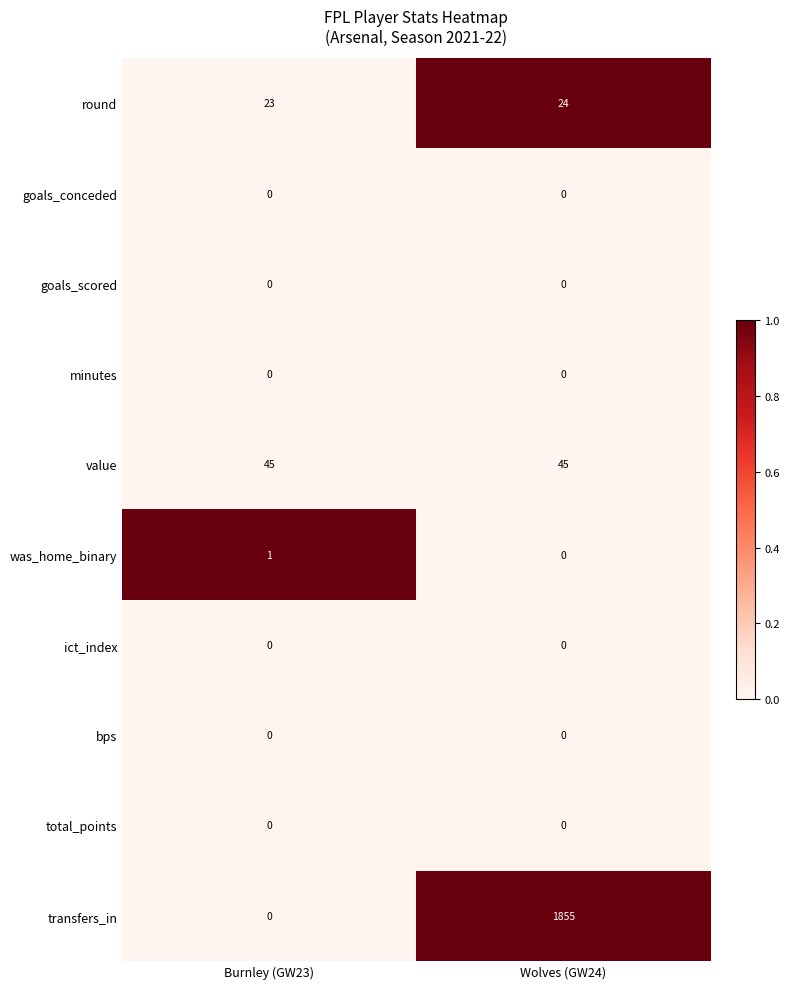

What is the difference between the highest and lowest values at Wolves (GW24)?

1855